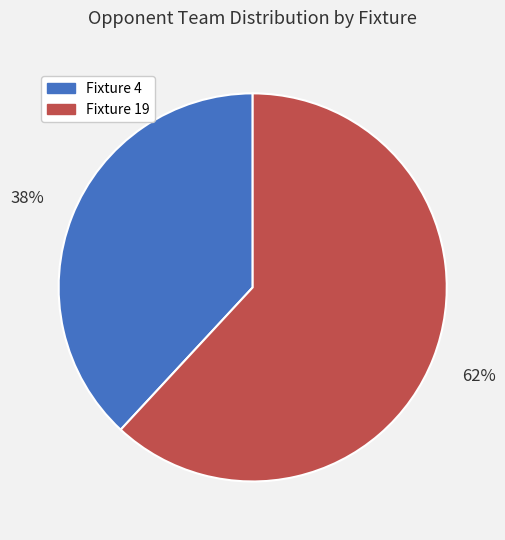

To the nearest percent, what percentage of the pie is Fixture 4?

38%